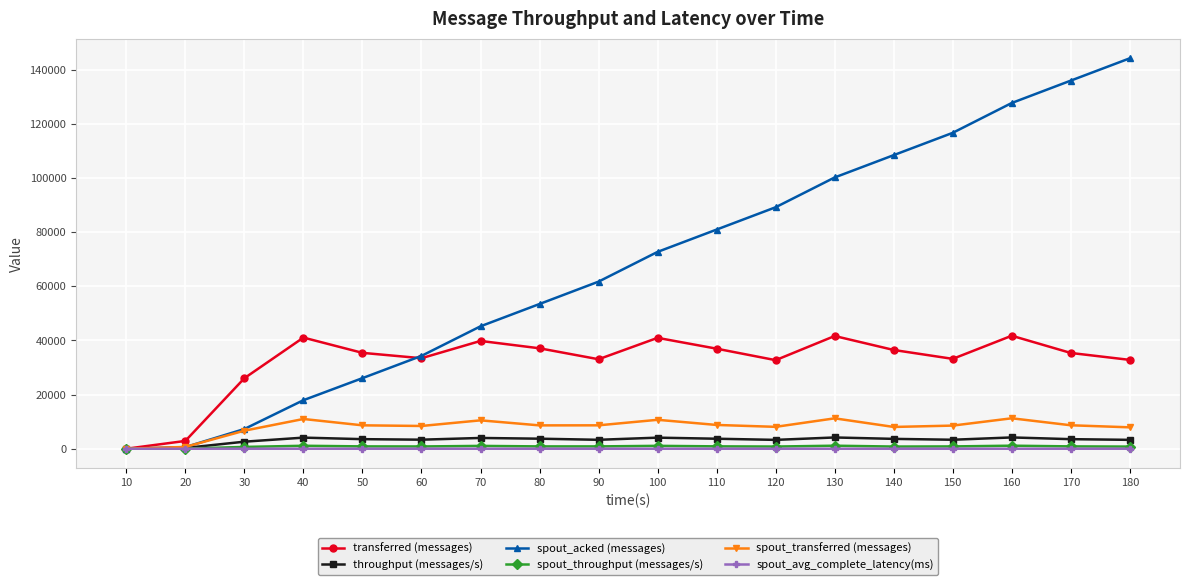

What is the sum of all spout_avg_complete_latency(ms) values?

21.7